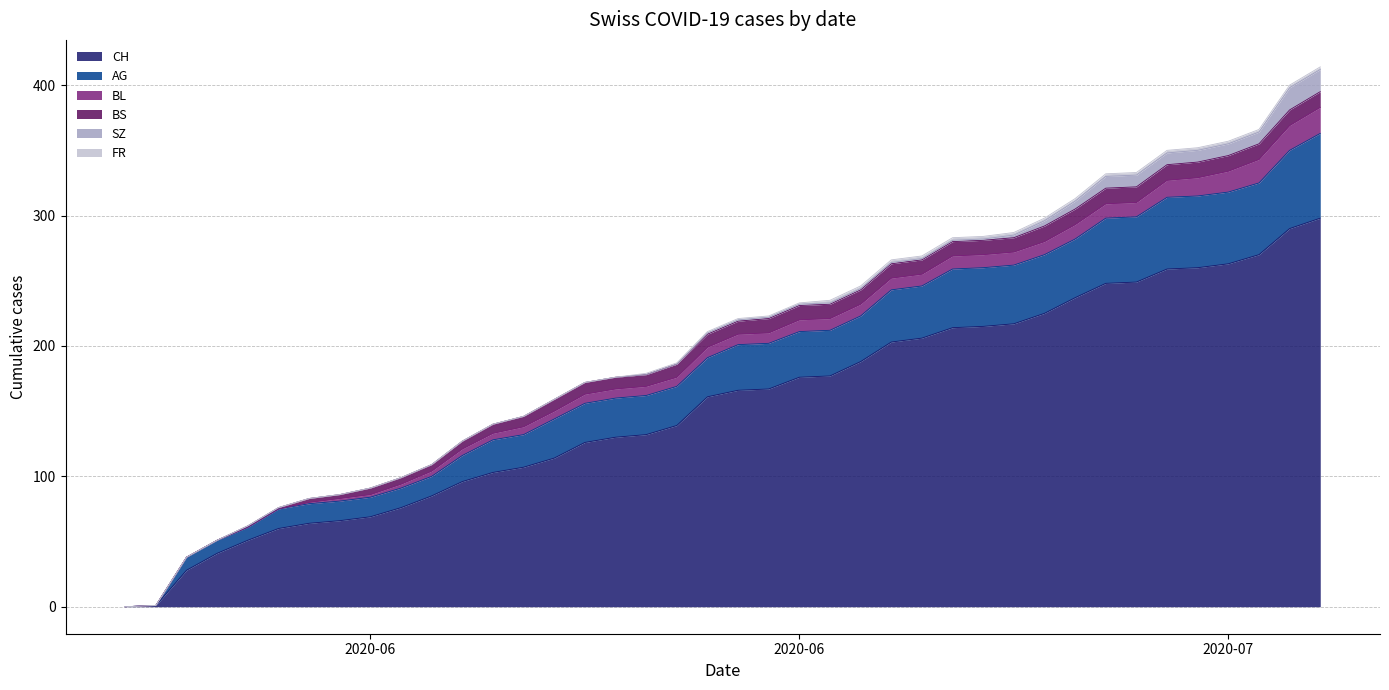

True or false: SZ has a value of 0 at 2020-06-10.

True